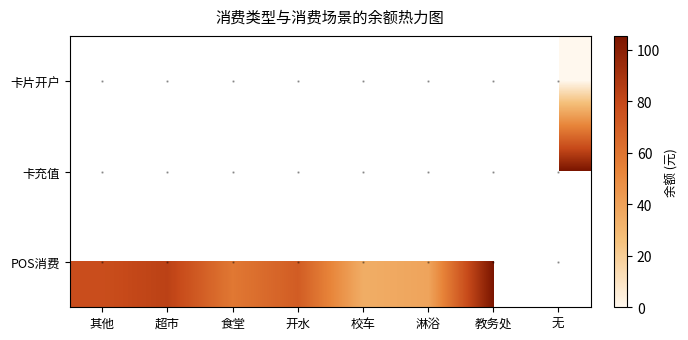

List the series in order of their overall mean, highest first.

卡片开户, 卡充值, POS消费